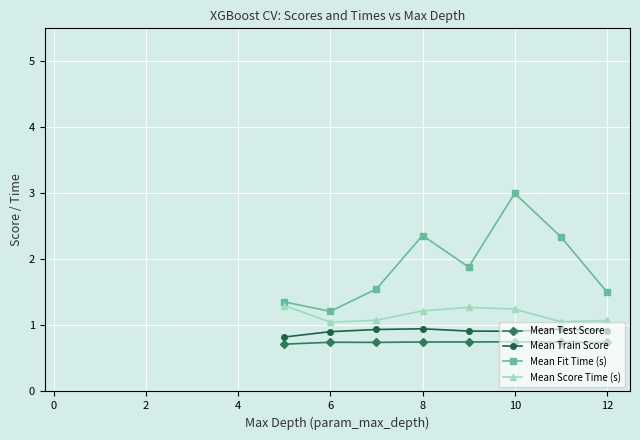

Which series has the largest total across all categories?

Mean Fit Time (s)